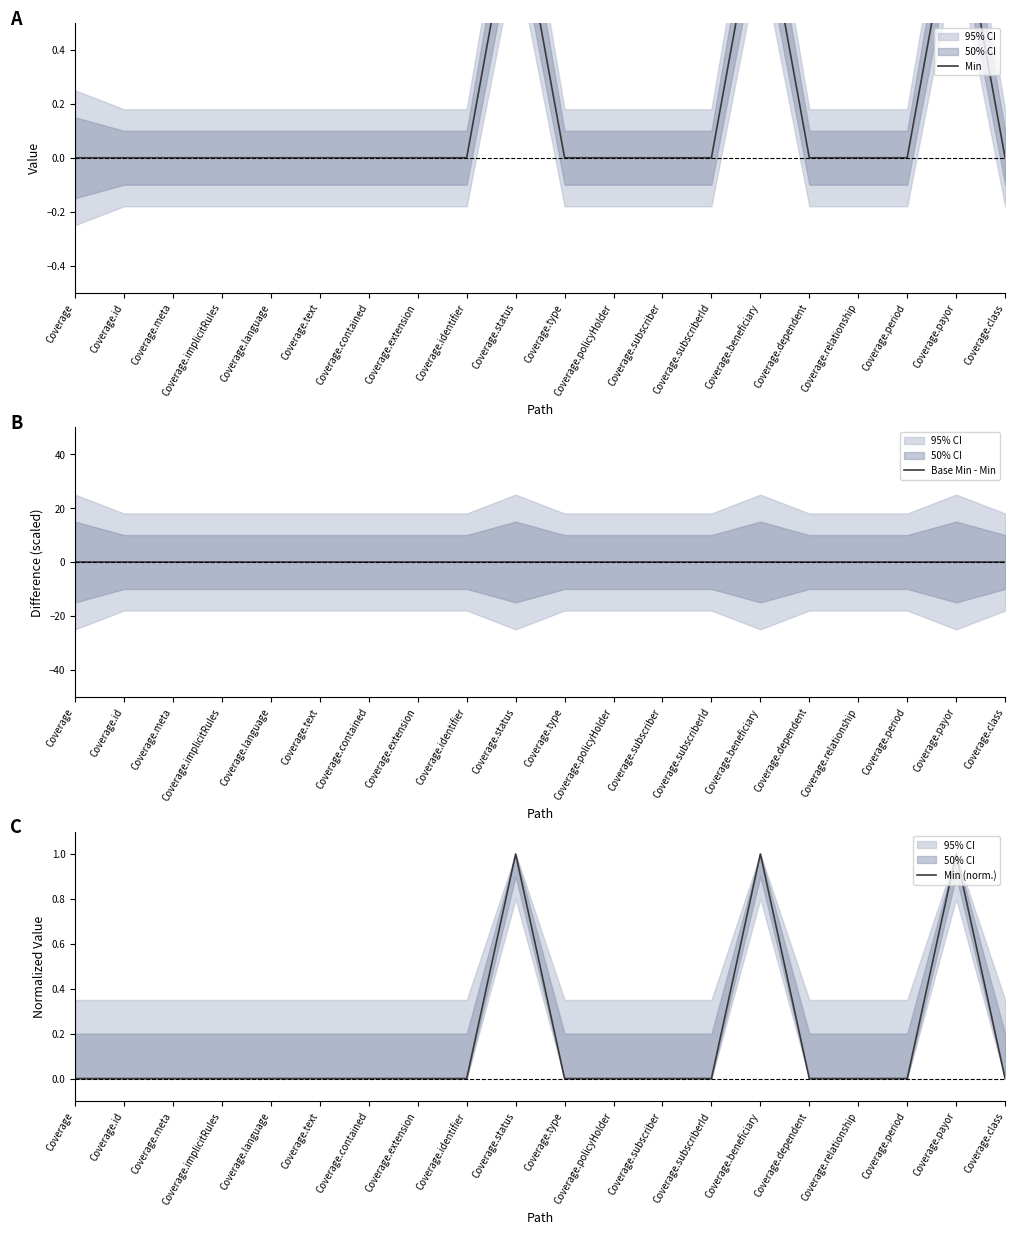

What is the label of the 4th point from the right?

Coverage.relationship